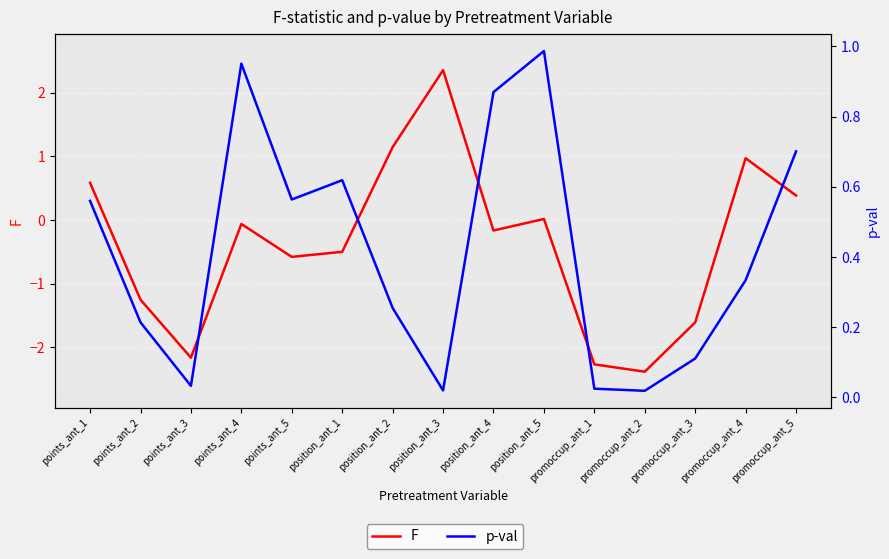

Which series changed the most between position_ant_1 and position_ant_5?

F